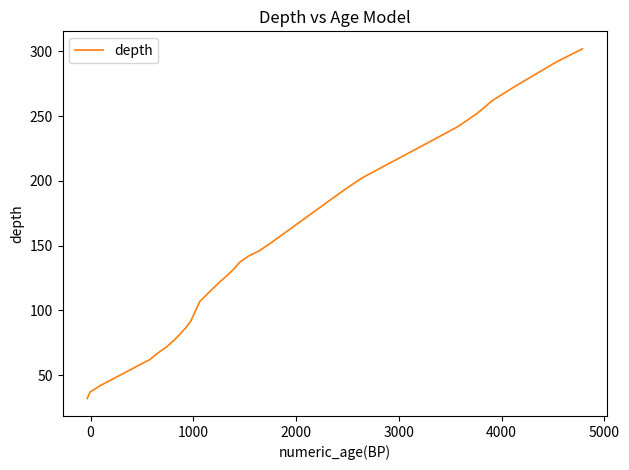

What is the difference between the maximum and second lowest values?

265